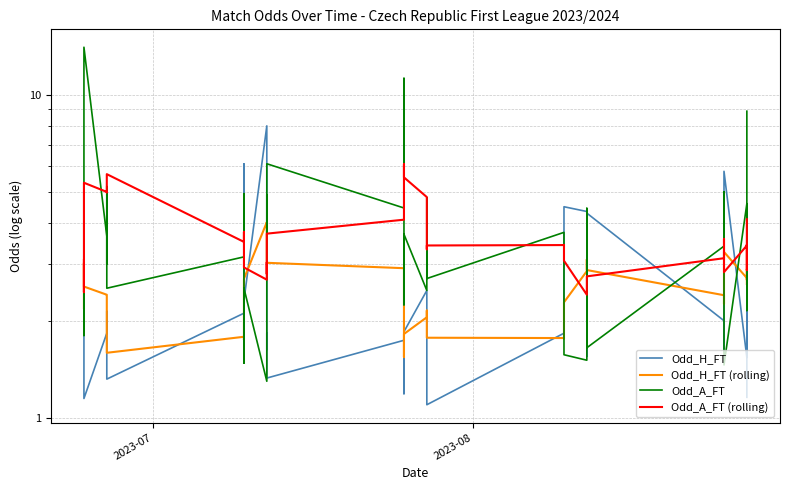

Between which two adjacent categories do Odd_A_FT and Odd_H_FT (rolling) first intersect?

2023-07 and 2023-08